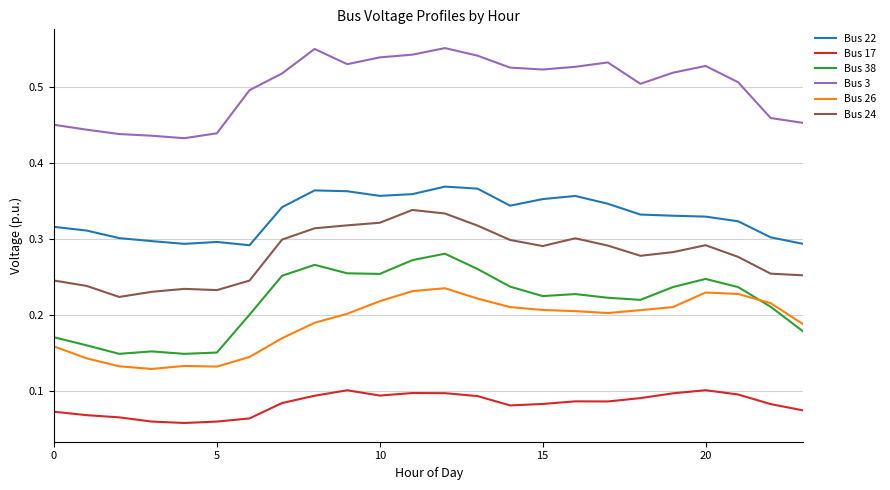

True or false: Bus 22 and Bus 24 cross at least once.

False